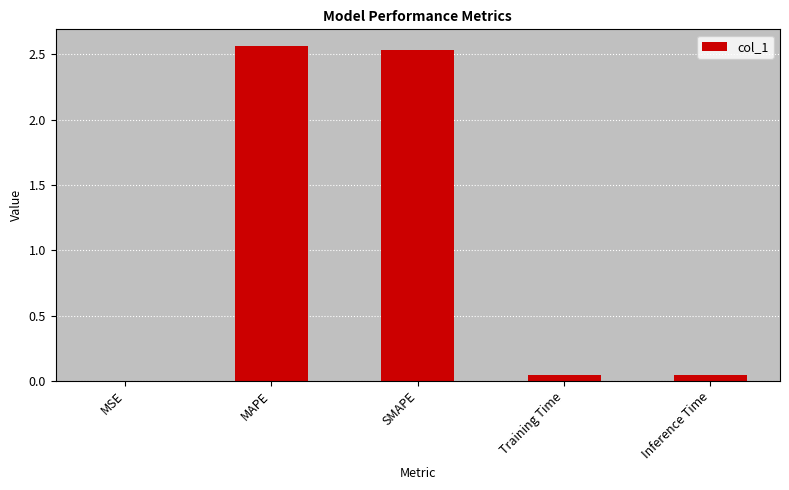

True or false: the data shows 0.0 at Training Time.

True